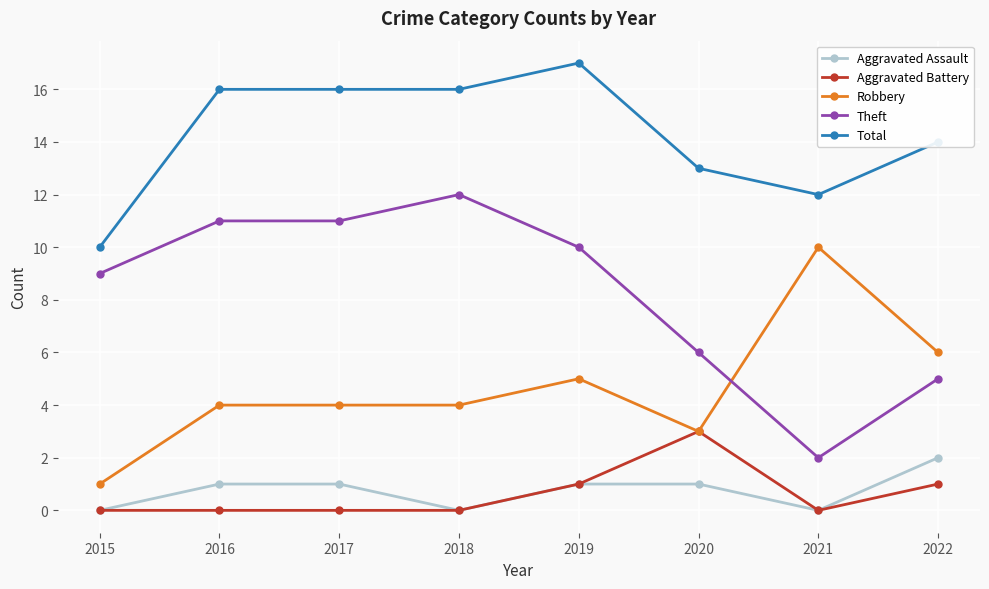

At which category does Aggravated Assault reach its first local valley?

2018